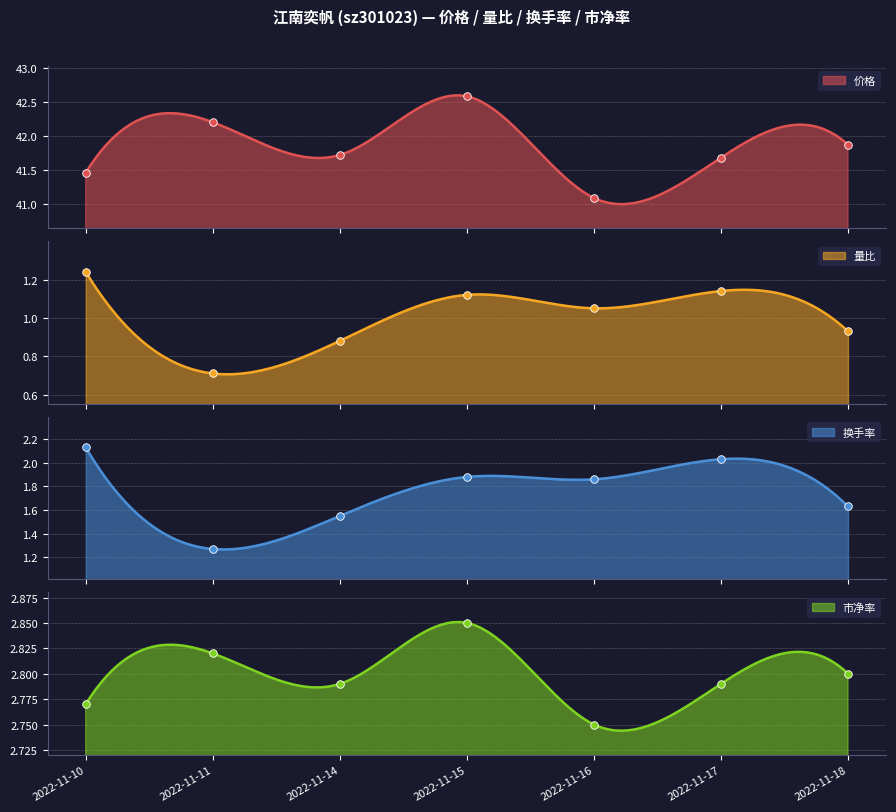

Is the value of 市净率 at 2022-11-11 greater than the value of 价格 at 2022-11-11?

No